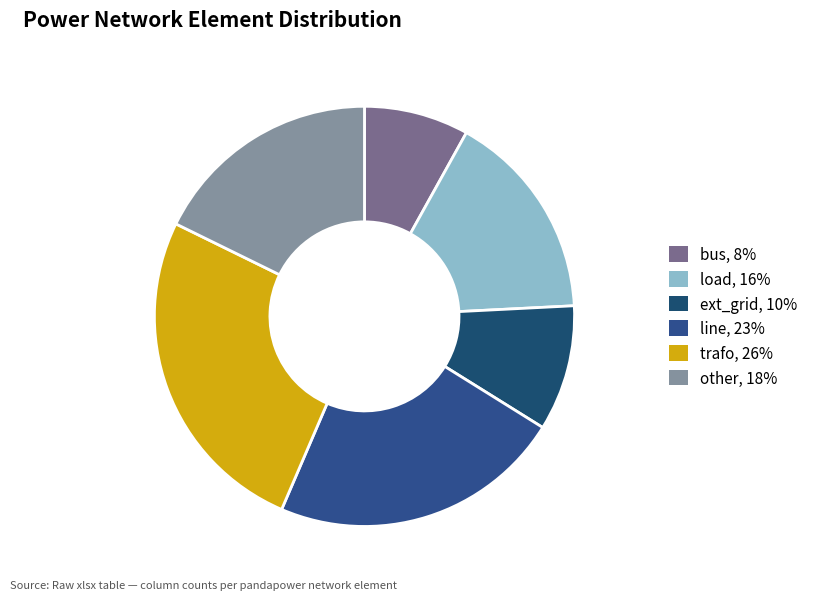

Between trafo and other, which is larger?

trafo